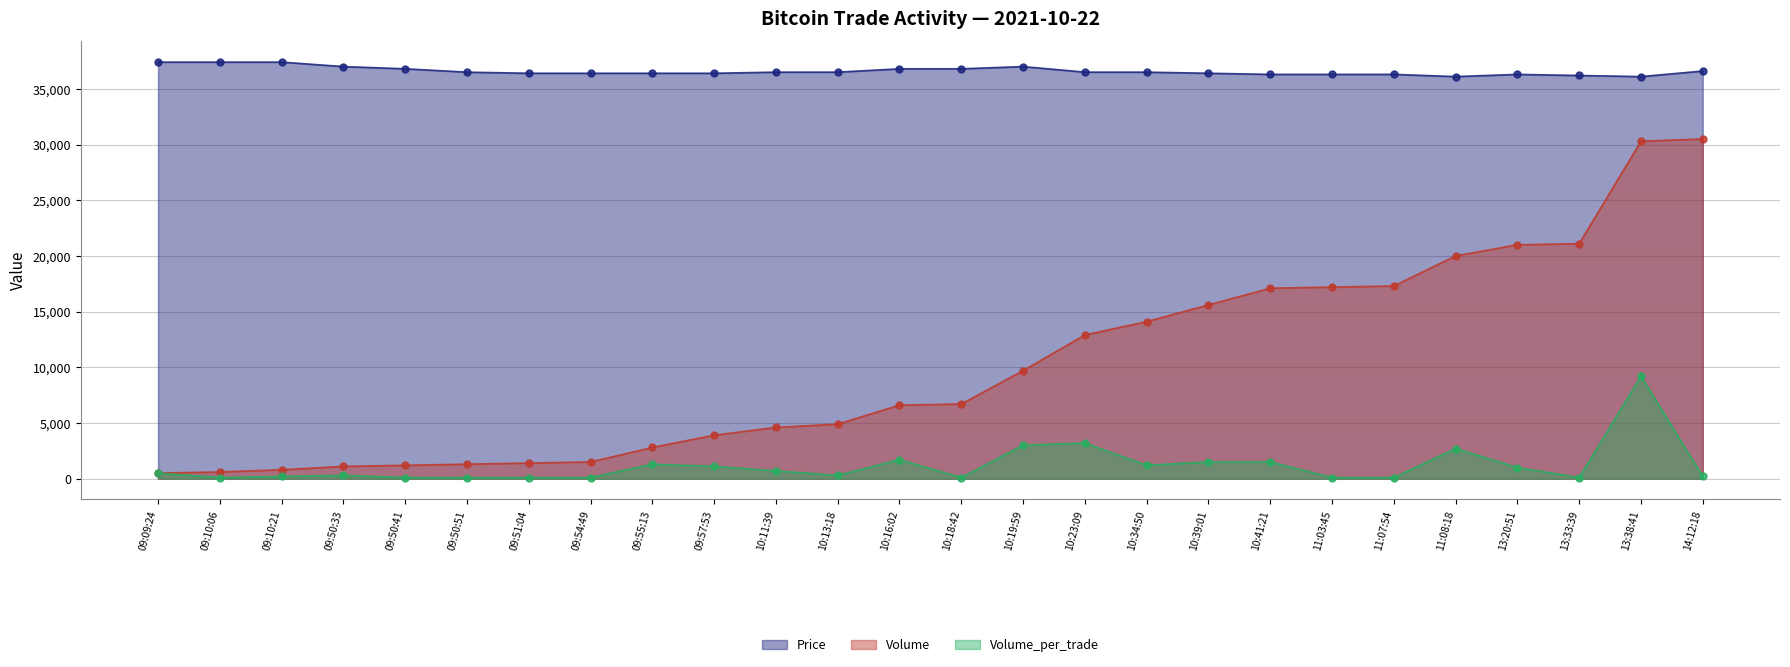

What are all the series names shown in the legend?

Price, Volume, Volume_per_trade